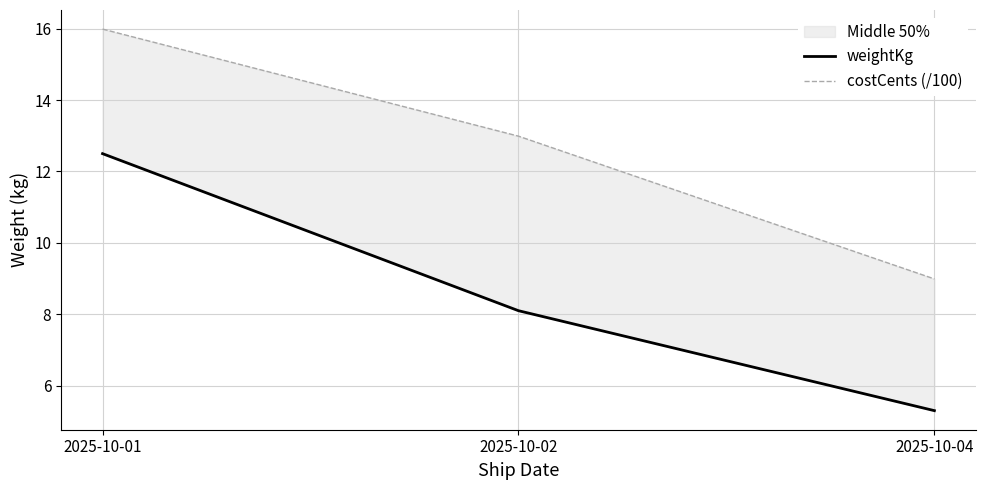

What is the value of the weightKg point at the 2nd from the left?

8.1